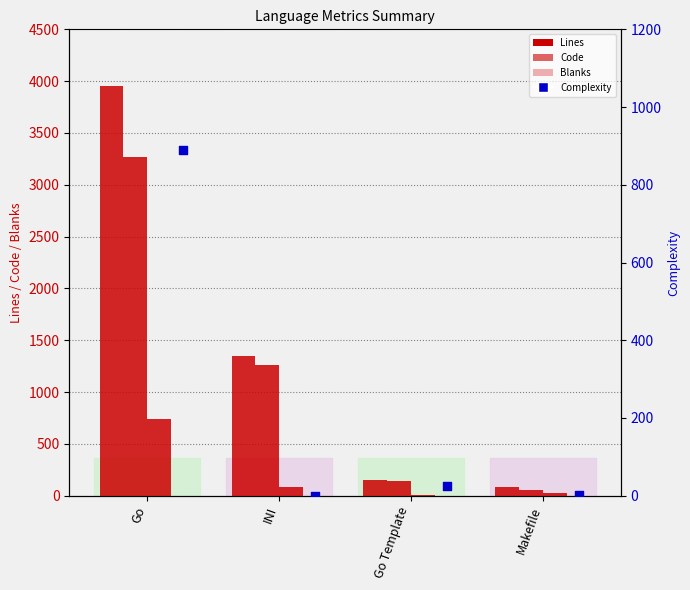

At how many categories does at least one series exceed 1561?

1